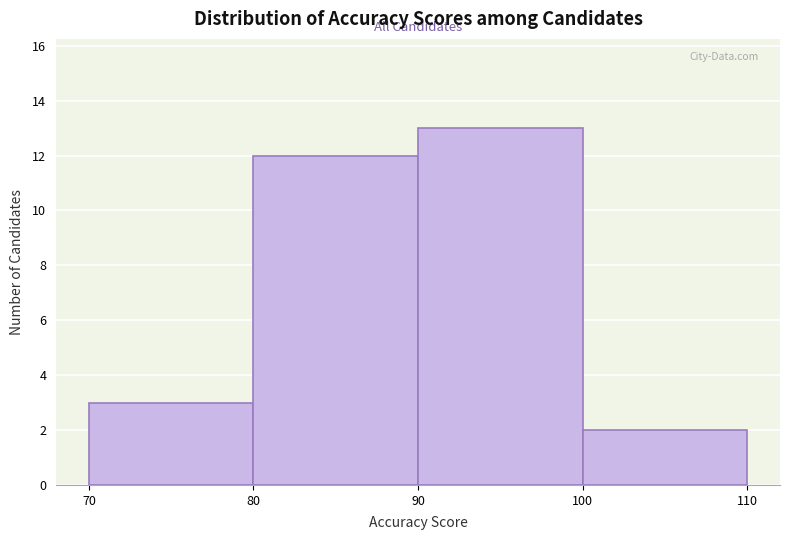

Reading left to right, transcribe this chart: for each bar, give the range it covers on the x-axis and its height. The values are not printed on the chart, so give them approximately, as read against the axis.

70 to 80: 3
80 to 90: 12
90 to 100: 13
100 to 110: 2